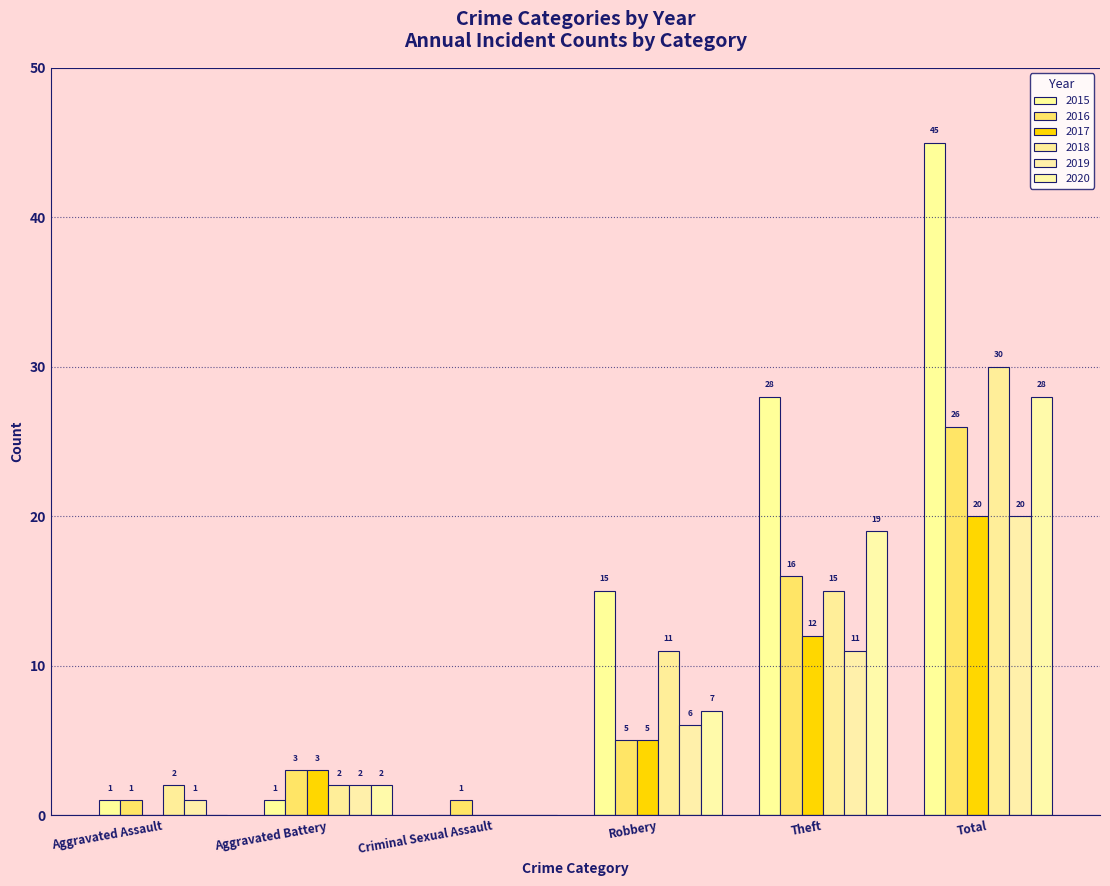

The value of 2015 at Aggravated Assault is 1. True or false?

True